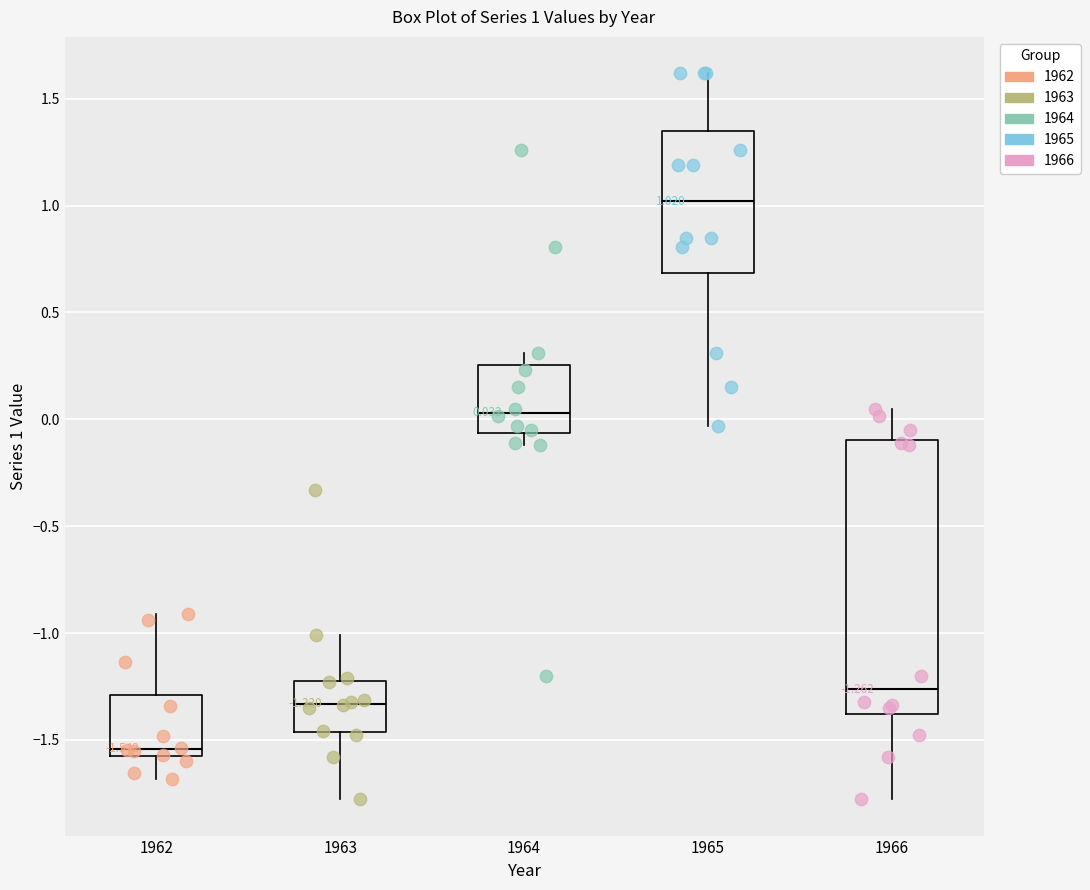

Which box has the lowest median line?

1962